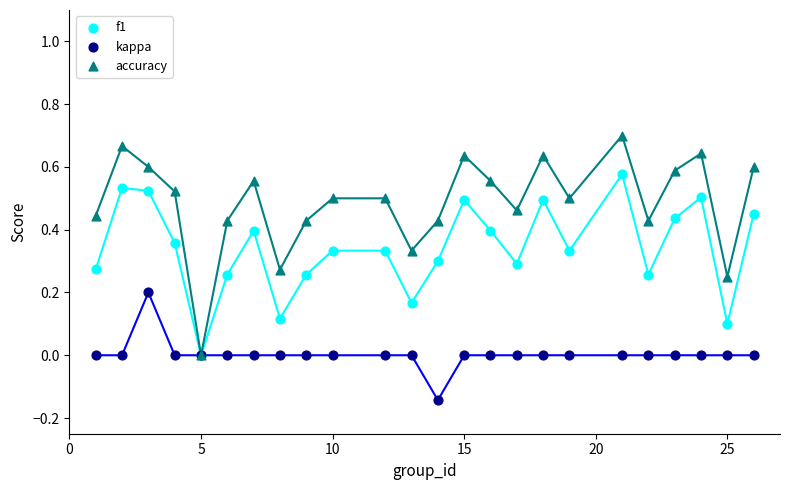

Which series has the largest Y range (max minus min)?

accuracy